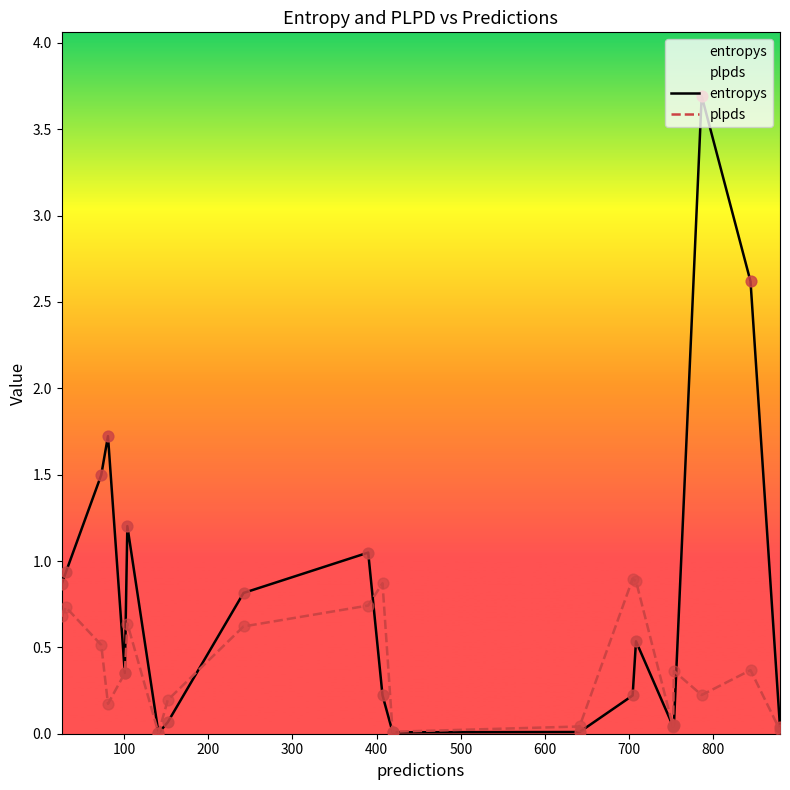

Which series contains the highest Y value?

entropys